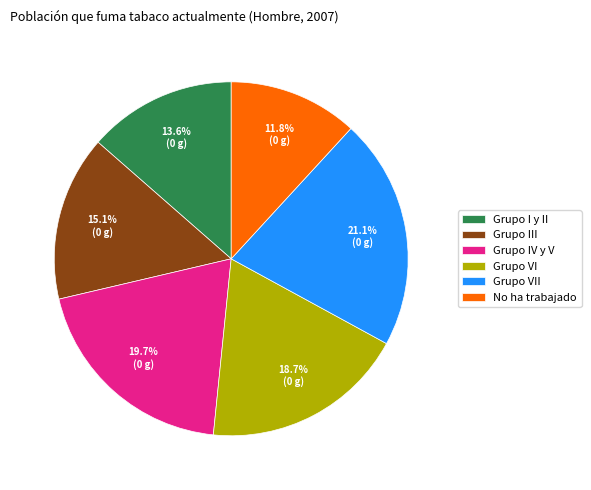

To the nearest percent, what is the combined percentage of Grupo III and No ha trabajado?

27%